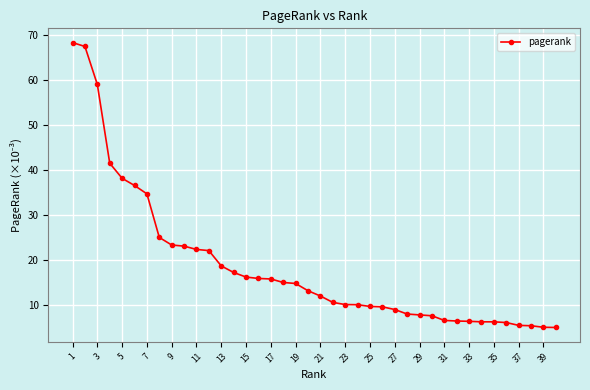

What is the greatest value displayed?

68.2